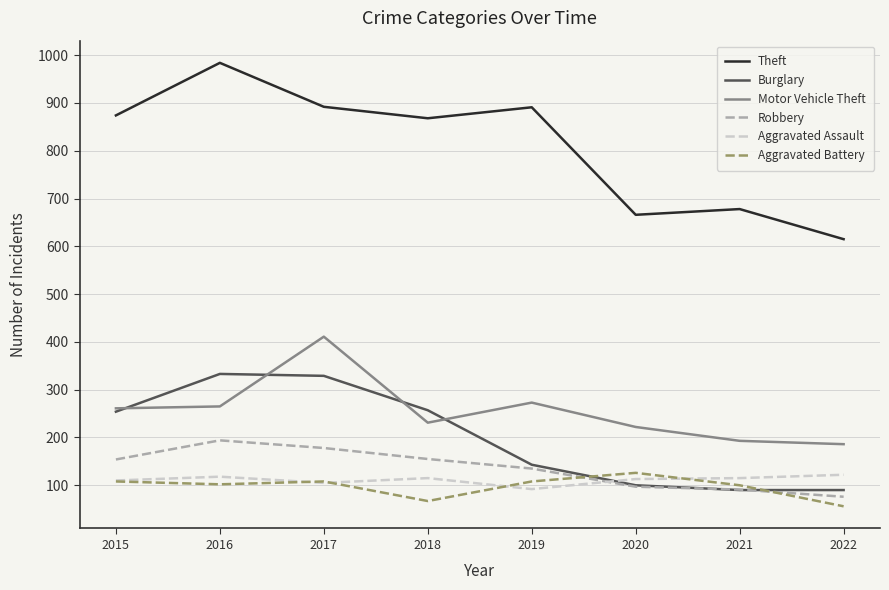

At which category does Motor Vehicle Theft reach its first local peak?

2017